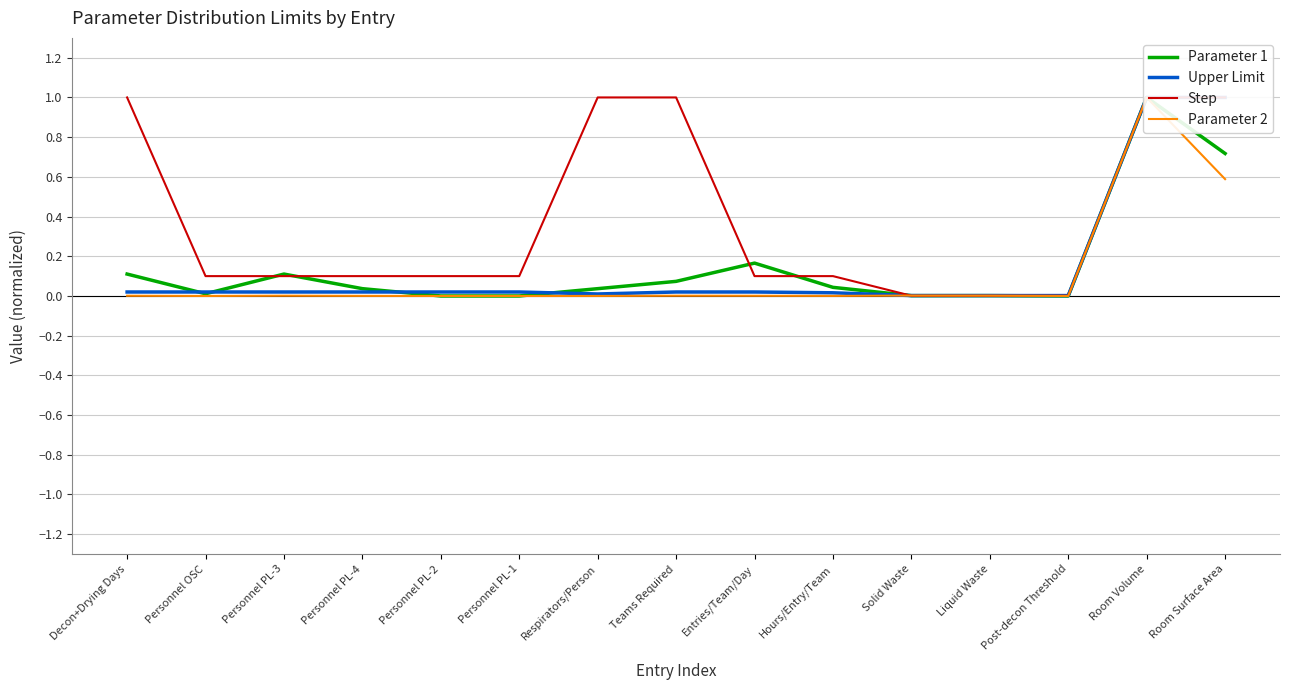

Which series has the largest total across all categories?

Step